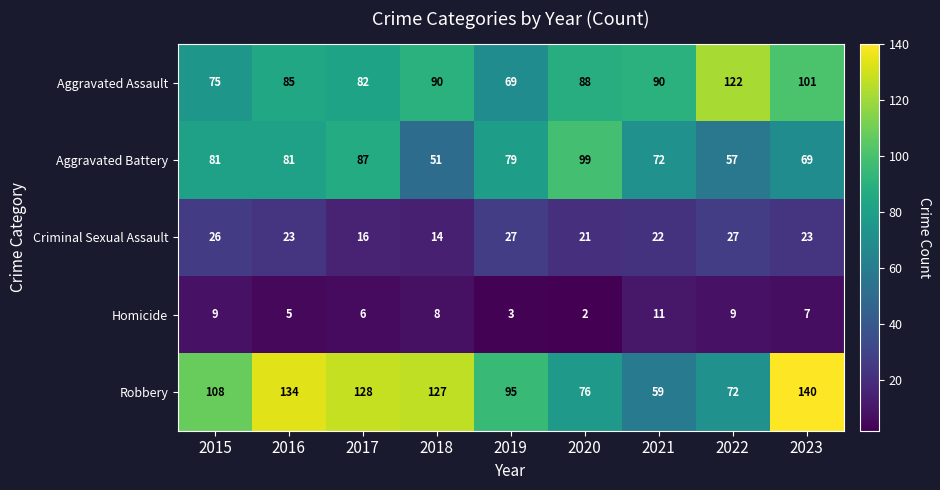

List the series in order of their peak value, lowest first.

Homicide, Criminal Sexual Assault, Aggravated Battery, Aggravated Assault, Robbery